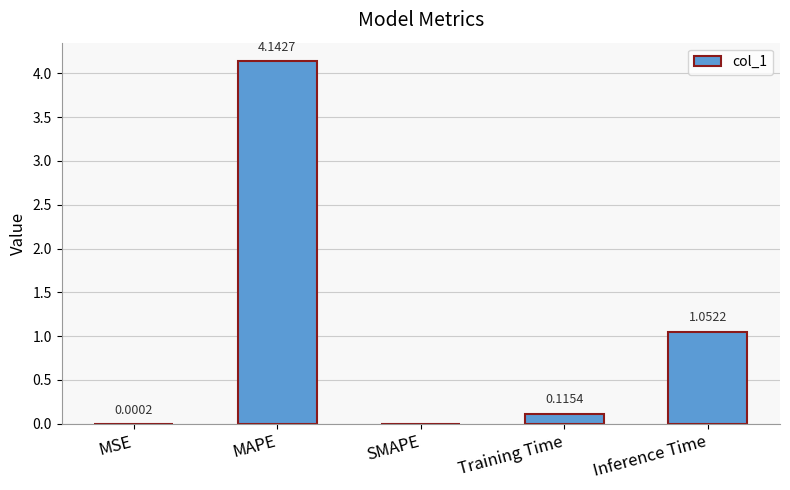

What is the change in value from SMAPE to Inference Time?

+1.1